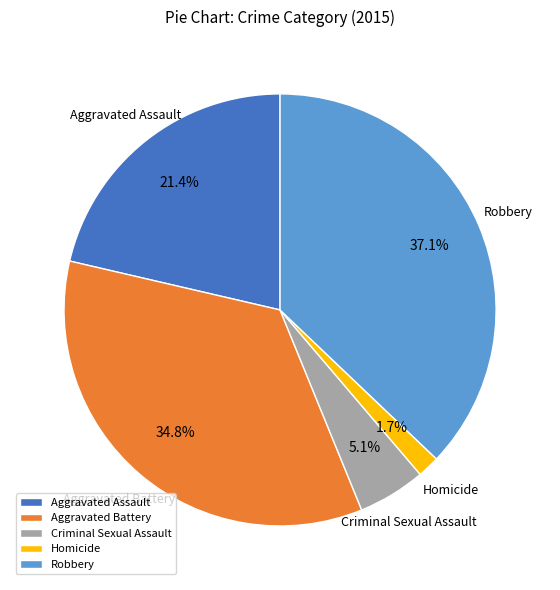

To the nearest percent, what is the combined percentage of Aggravated Assault and Homicide?

23%